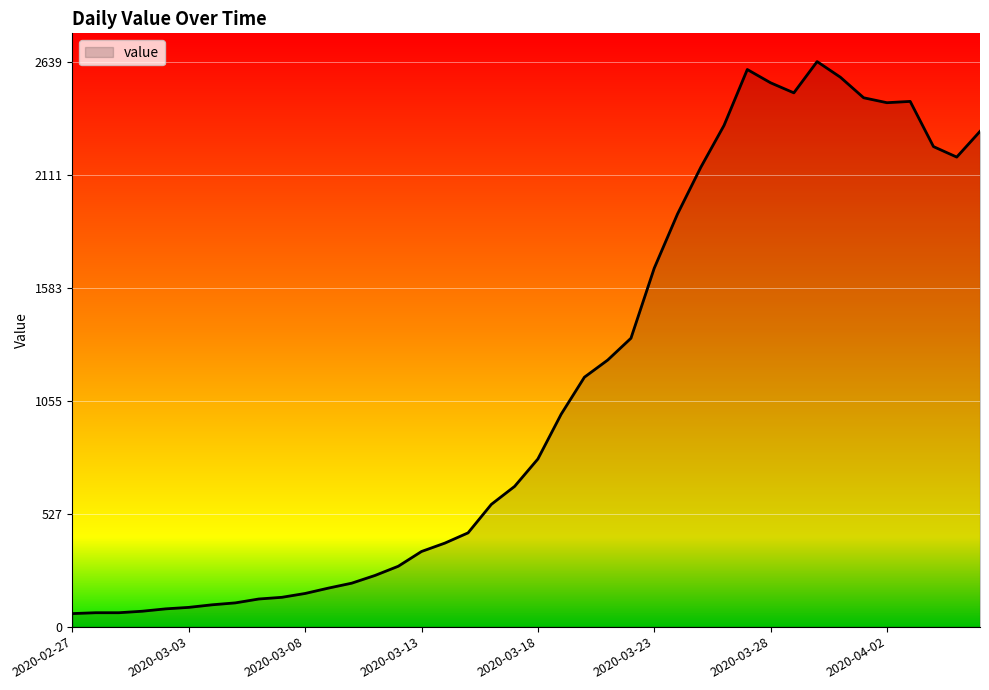

What is the smallest value displayed?

61